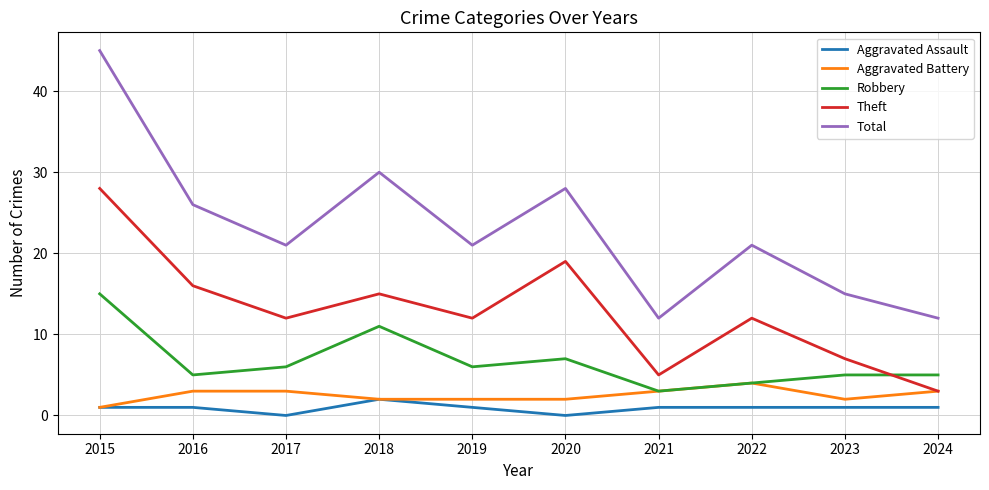

Which category has the highest value in the Aggravated Battery series?

2022